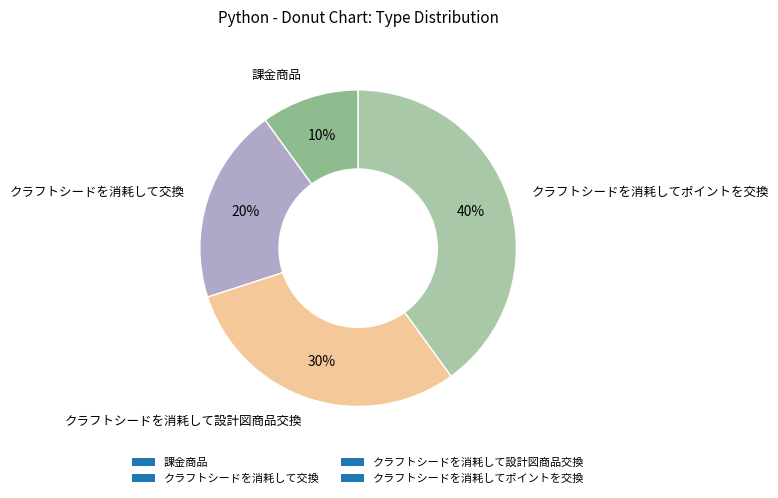

What is the ratio of the value at クラフトシードを消耗して交換 to the value at 課金商品?

2.0